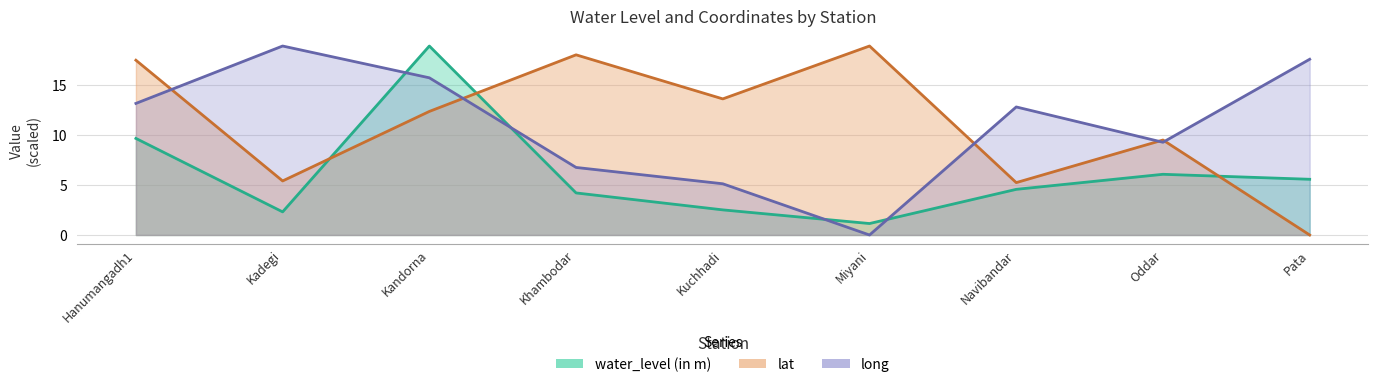

Reading left to right, transcribe all the data shown in this chart.

water_level (in m): Hanumangadh1=9.7	Kadegi=2.3	Kandorna=19.0	Khambodar=4.2	Kuchhadi=2.5	Miyani=1.1	Navibandar=4.6	Oddar=6.1	Pata=5.6
lat: Hanumangadh1=17.5	Kadegi=5.4	Kandorna=12.4	Khambodar=18.1	Kuchhadi=13.7	Miyani=19.0	Navibandar=5.3	Oddar=9.5	Pata=0.0
long: Hanumangadh1=13.2	Kadegi=19.0	Kandorna=15.8	Khambodar=6.8	Kuchhadi=5.1	Miyani=0.0	Navibandar=12.8	Oddar=9.3	Pata=17.6